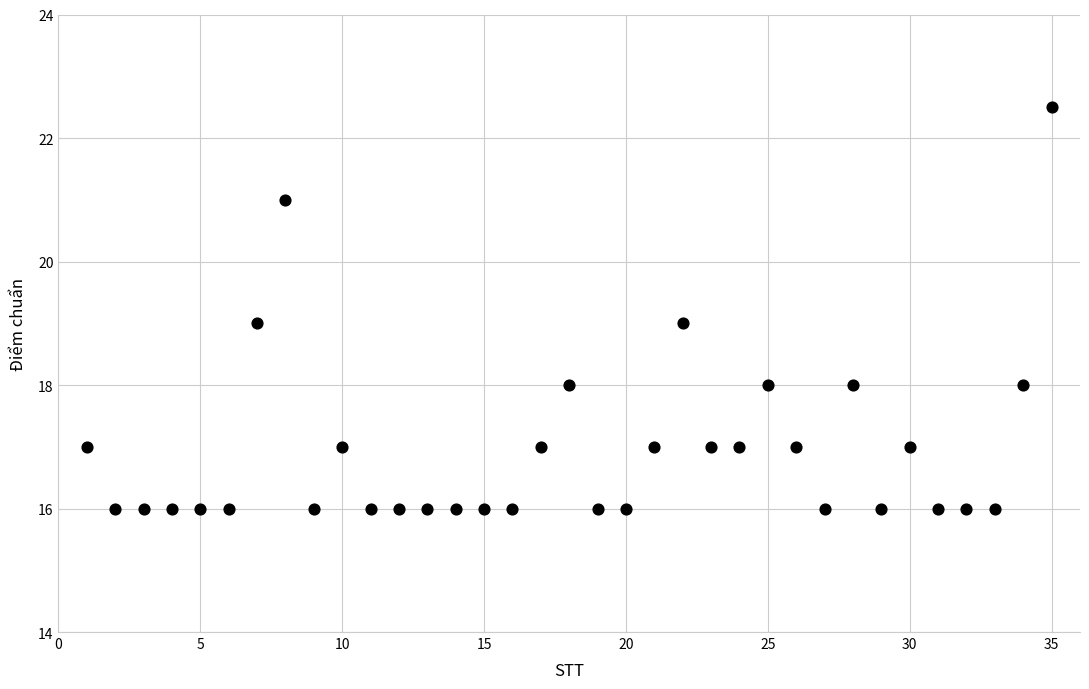

What is the range of X values (max minus min)?

34.0